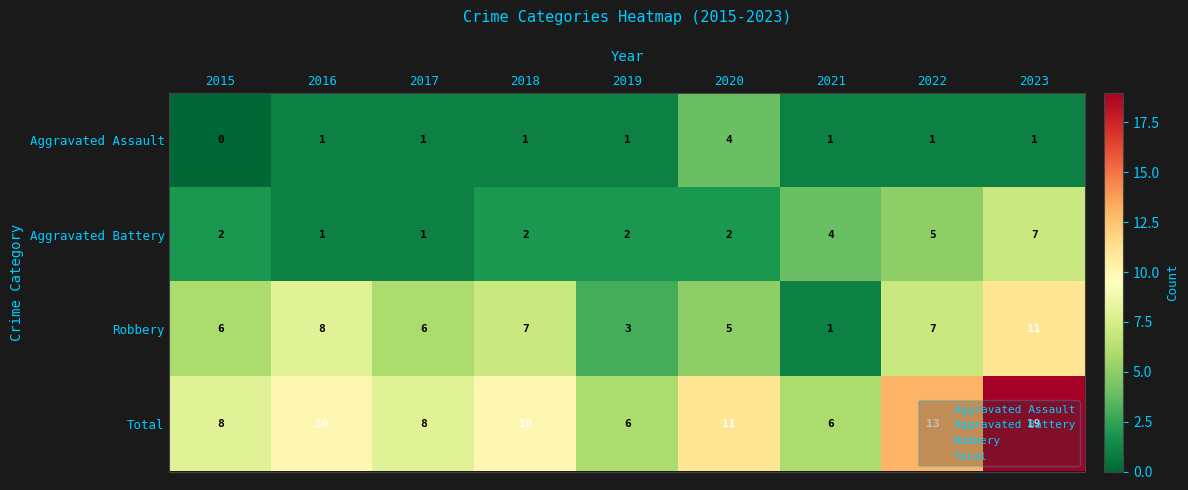

True or false: Robbery has a value of 0 at 2023.

False